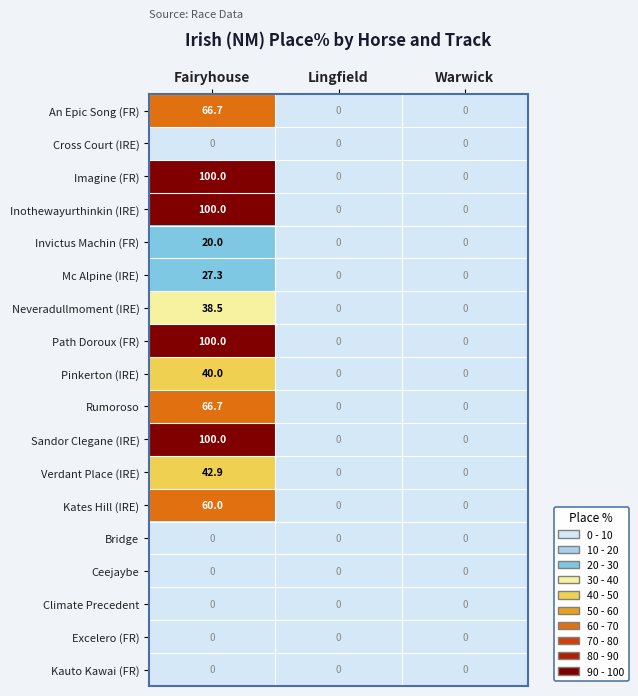

What is the difference between the Mc Alpine (IRE) values at Fairyhouse and Lingfield?

27.3